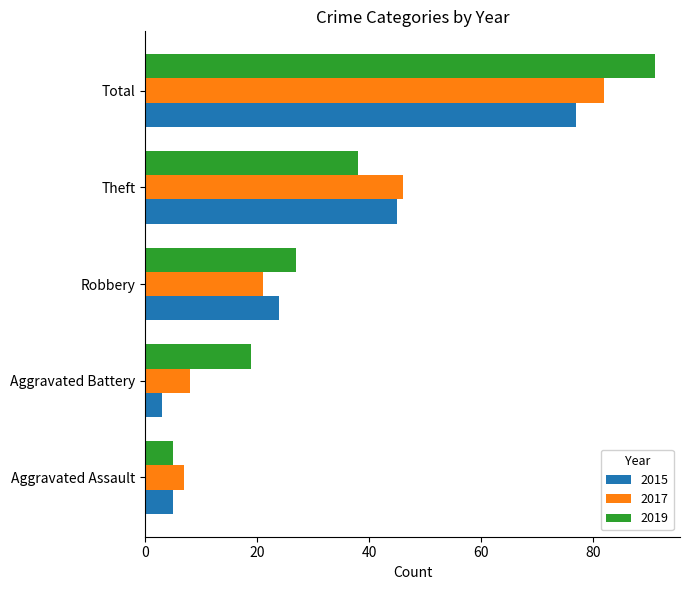

Is it true that 2015 equals 77 at Total?

True